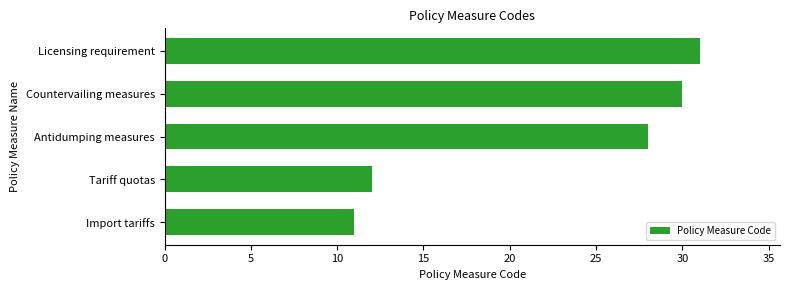

Rank the categories by value from highest to lowest.

Licensing requirement, Countervailing measures, Antidumping measures, Tariff quotas, Import tariffs